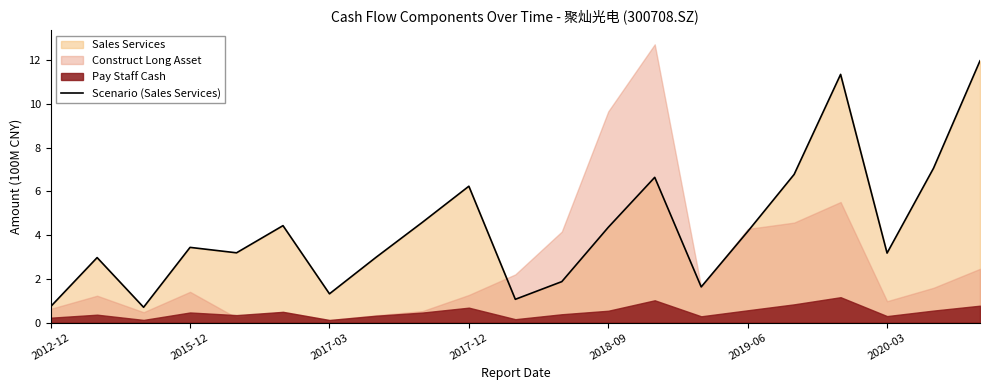

The value of Scenario (Sales Services) at 2012-12 is 0.7. True or false?

True